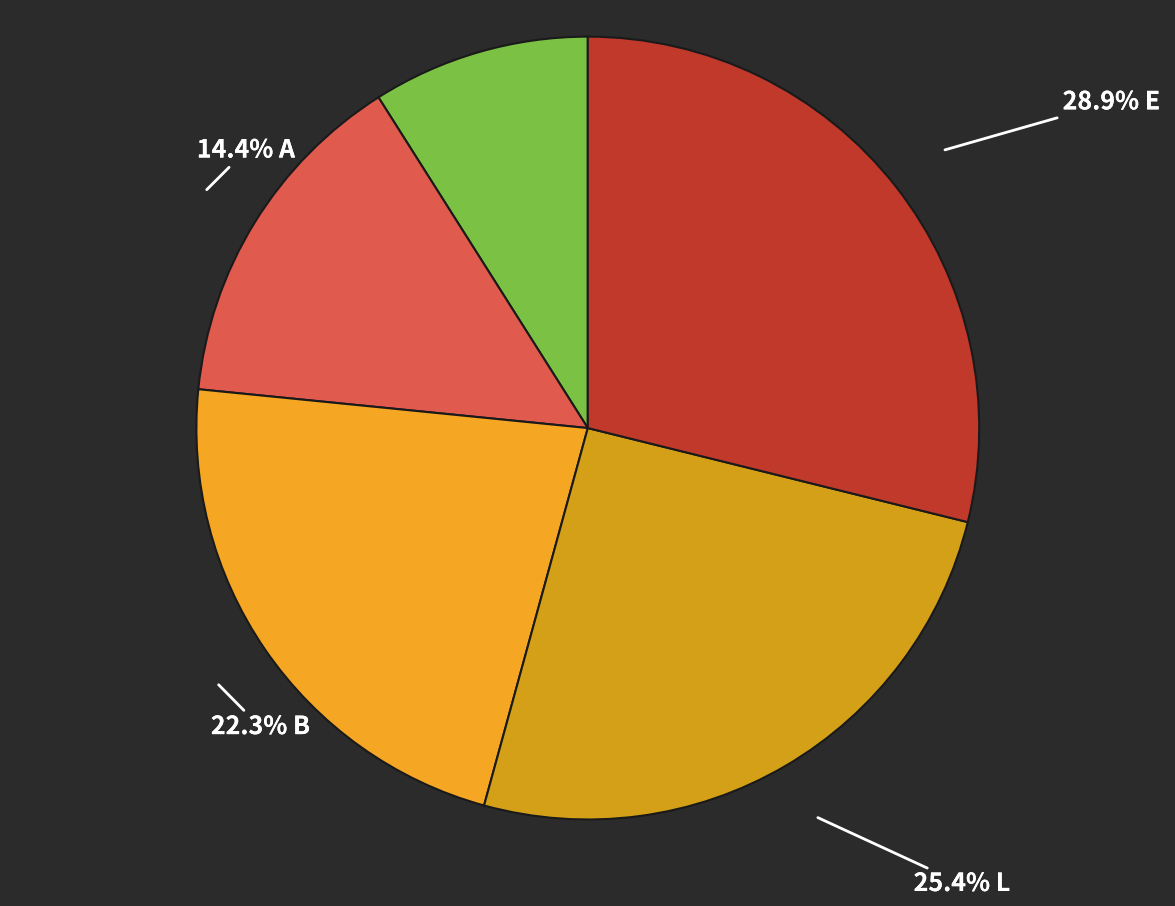

How many segments does this pie chart have?

5